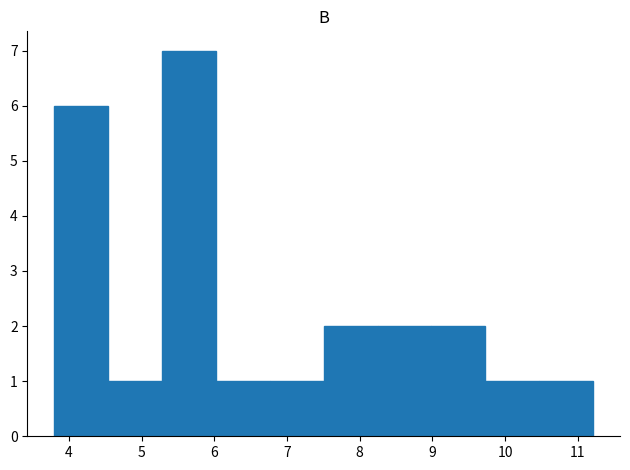

Reading left to right, list every bar in this chart as the range it spans on the x-axis followed by its height. Neither the bar edges nor the heights are printed on the chart, so give them approximately, as read against the axes.

3.8 to 4.5: 6
4.5 to 5.3: 1
5.3 to 6.0: 7
6.0 to 6.8: 1
6.8 to 7.5: 1
7.5 to 8.2: 2
8.2 to 9.0: 2
9.0 to 9.7: 2
9.7 to 10.5: 1
10.5 to 11.2: 1